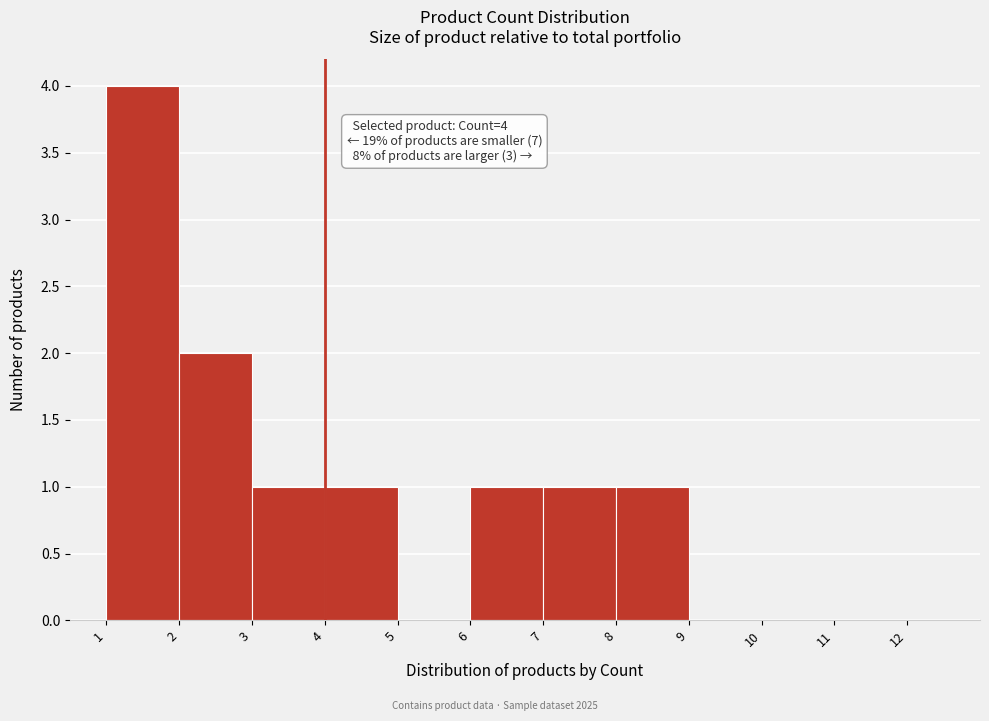

Over which range of the x-axis is the bar tallest?

1 to 2